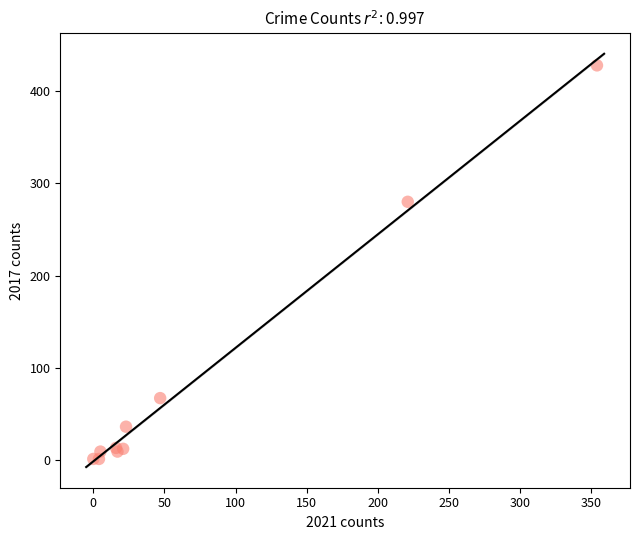

What Y value in the scatter plot is closest to 214?

280